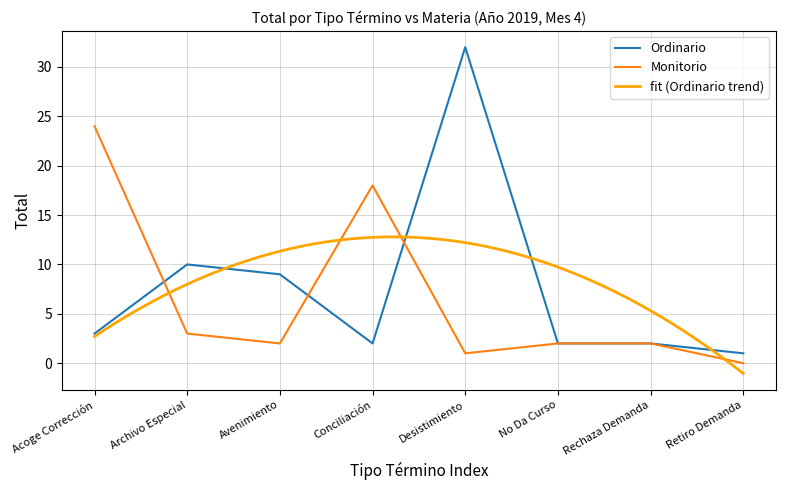

What are all the series names shown in the legend?

Ordinario, Monitorio